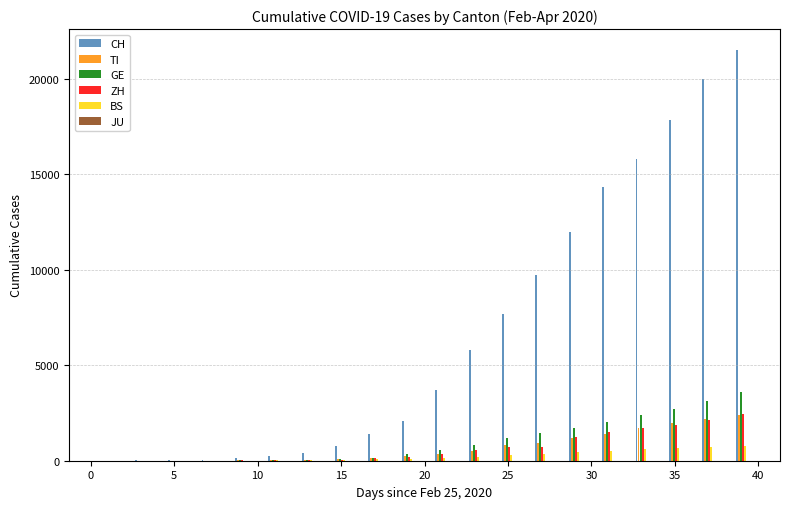

Which series has the largest total across all categories?

CH